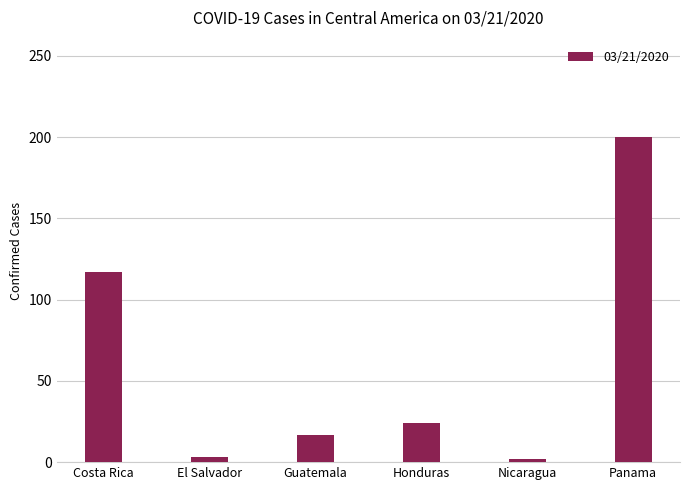

Count the number of categories in the chart.

6